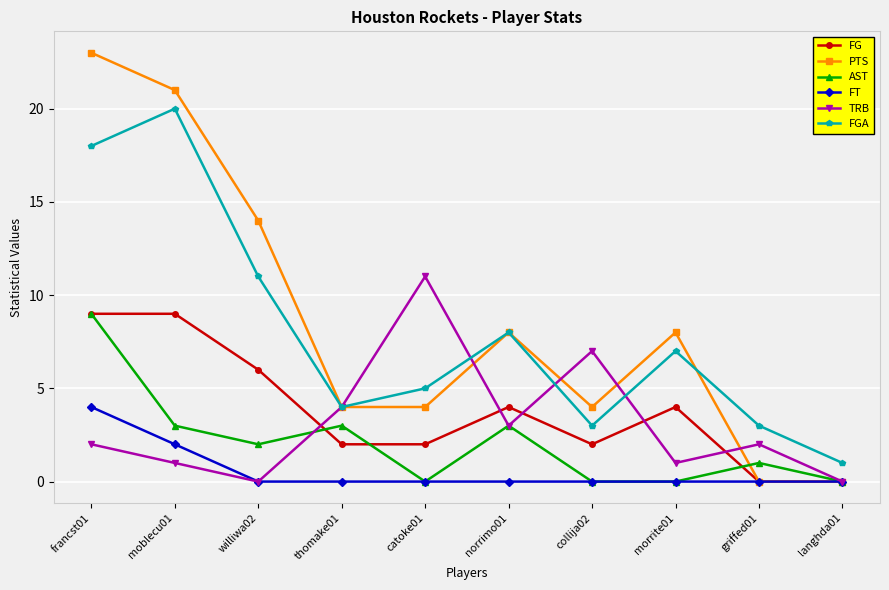

Where does the FGA series first go above 7?

francst01